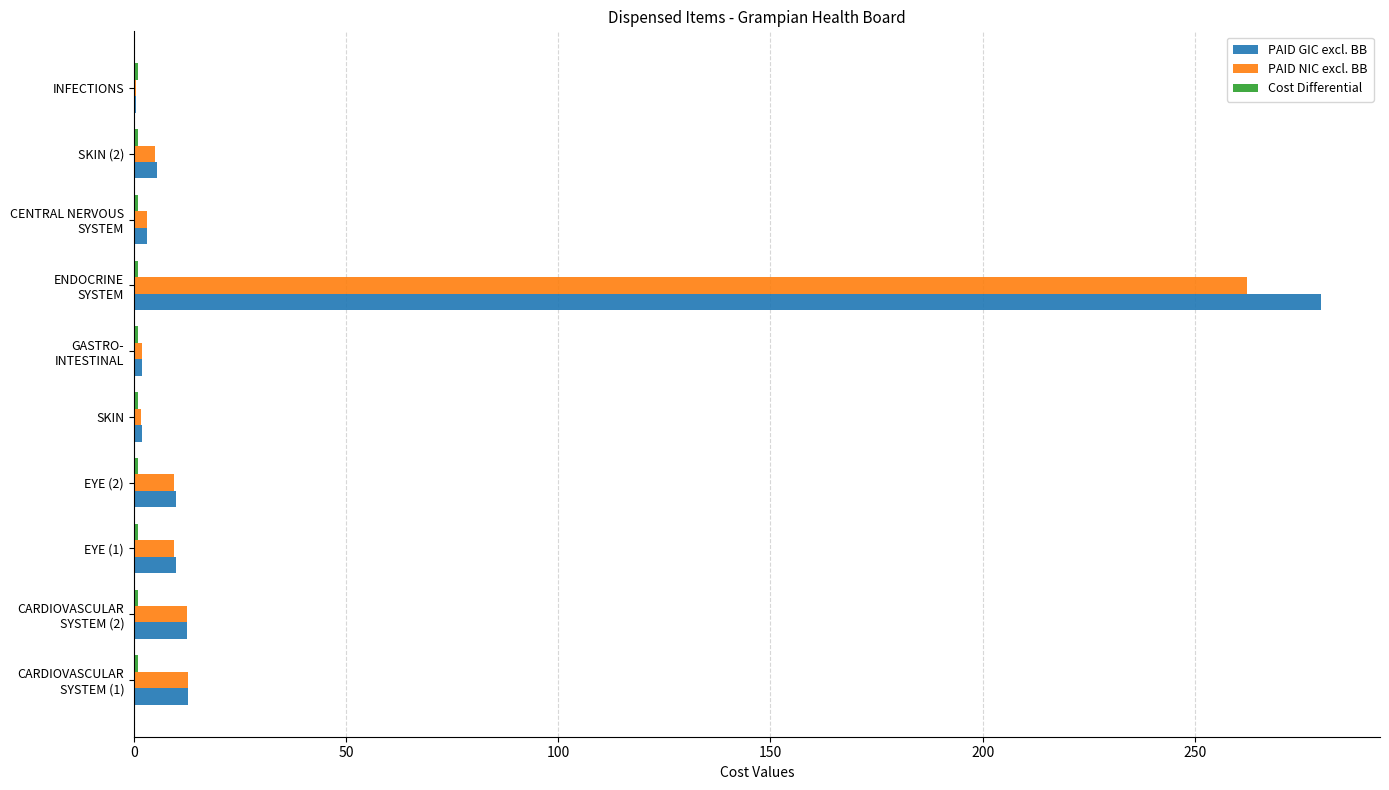

What is the sum of all PAID GIC excl. BB values?

337.7